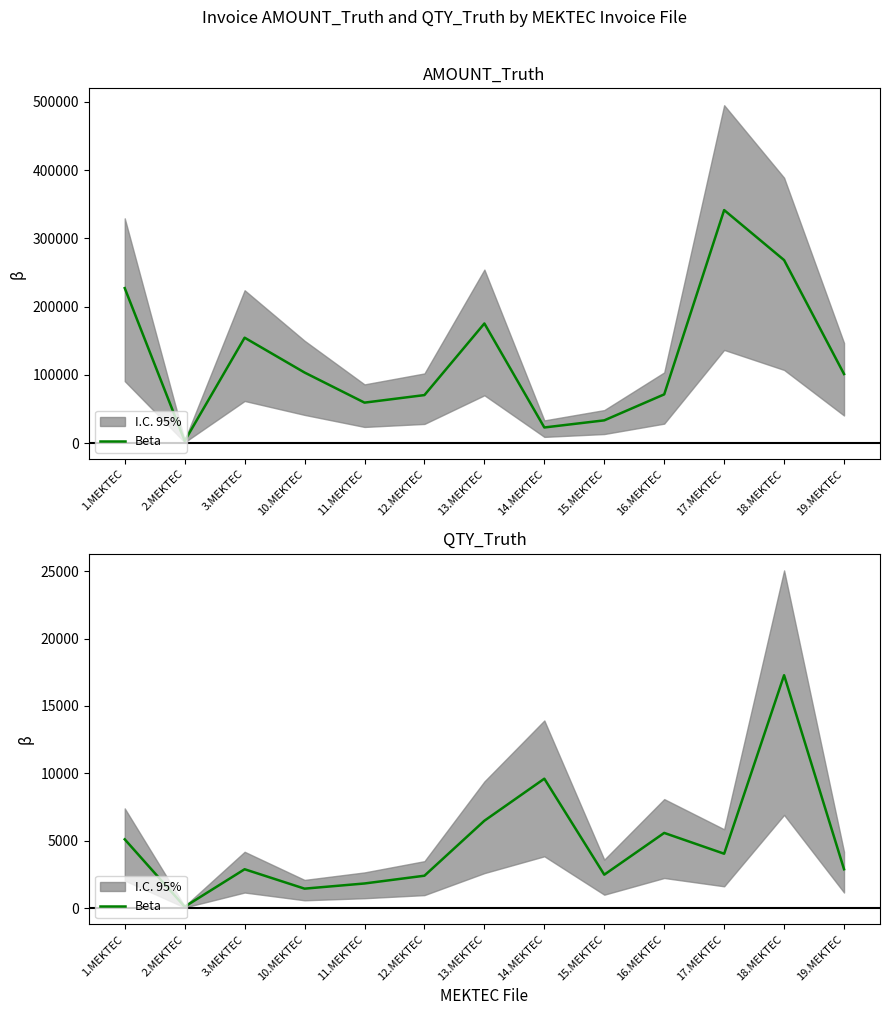

At which category does the data reach its first local peak?

3.MEKTEC